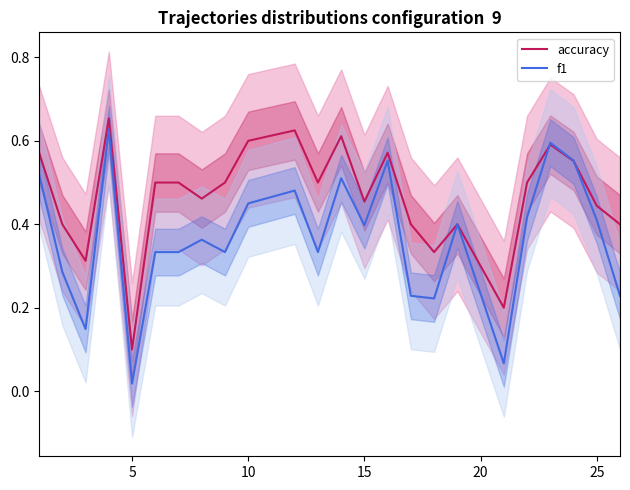

Which series ends up on top after the final intersection of f1 and accuracy?

accuracy